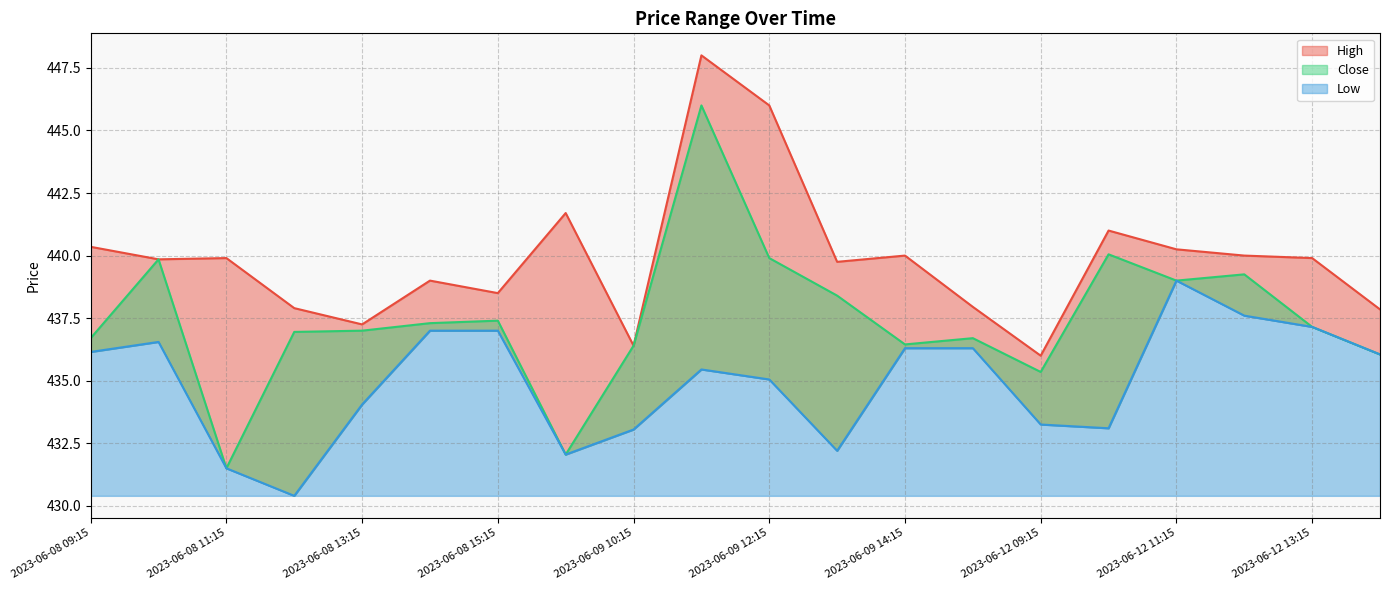

Between 2023-06-09 14:15 and 2023-06-12 14:15, which is larger?

2023-06-09 14:15